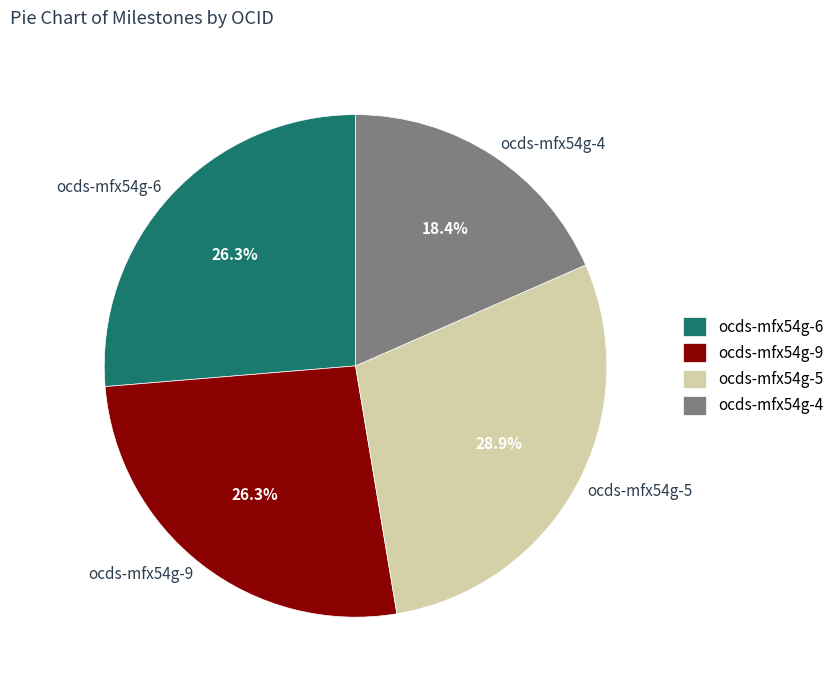

Is there any slice that represents more than half of the pie?

No